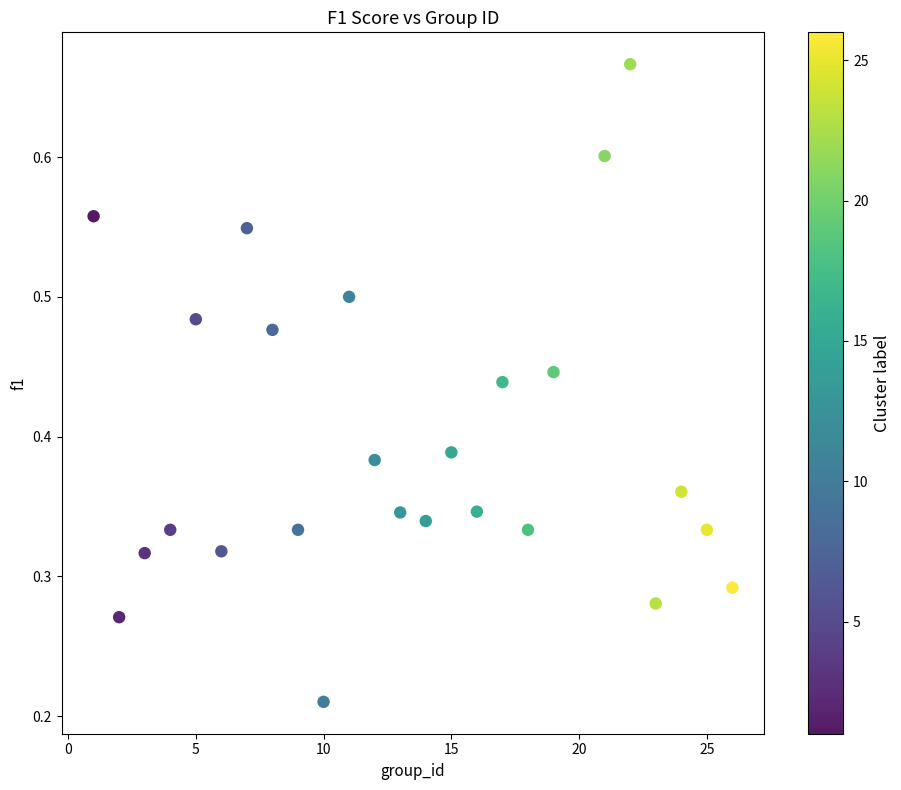

What is the range of X values (max minus min)?

25.0